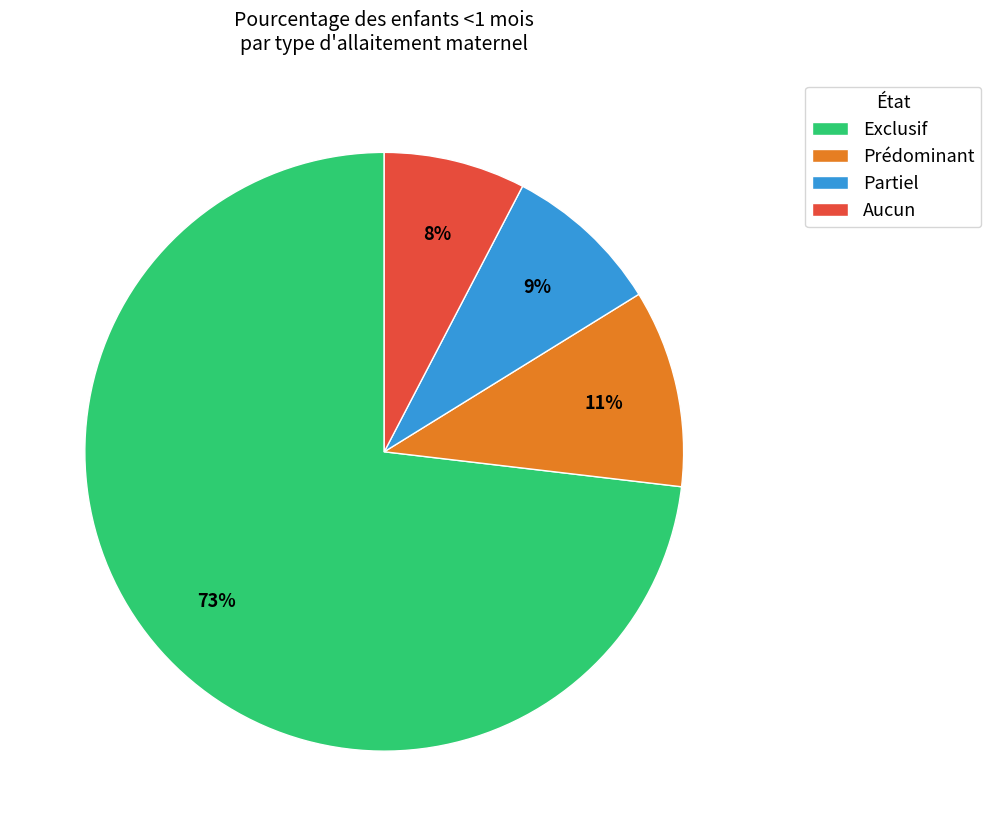

How many segments does this pie chart have?

4